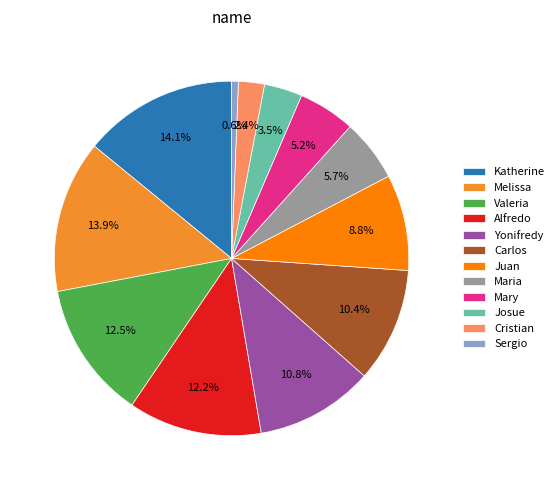

Which has a higher value, Valeria or Maria?

Valeria